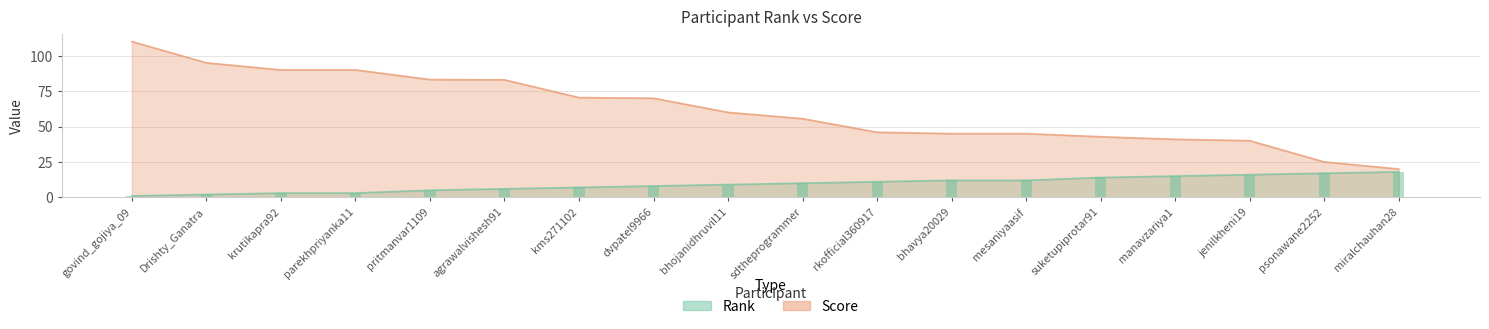

How many values in the Score series exceed 60?

8